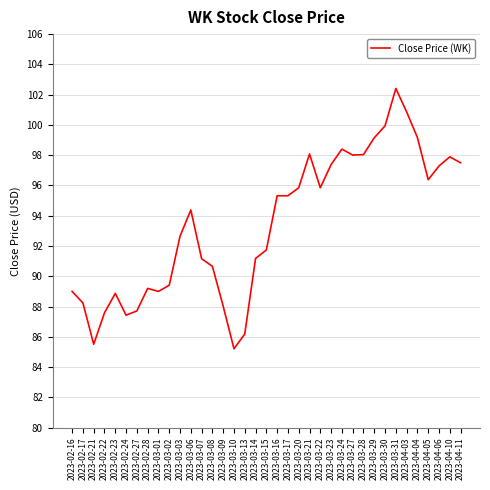

At which category does the data reach its first local valley?

2023-02-21